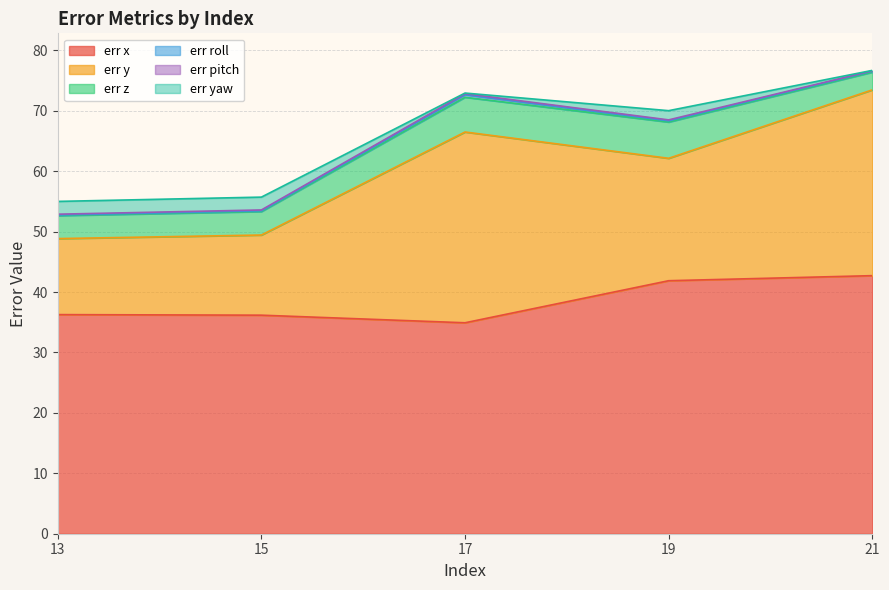

Does the chart have visible grid lines?

Yes